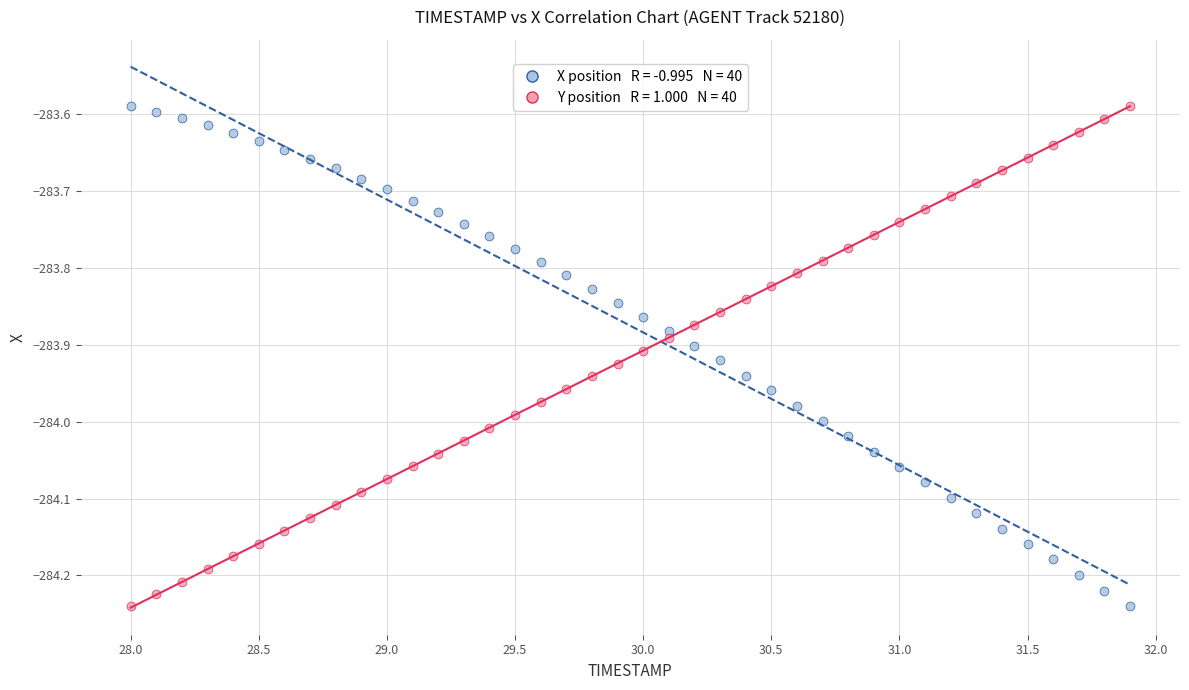

Across all data points, what is the range of Y values (max minus min)?

0.7